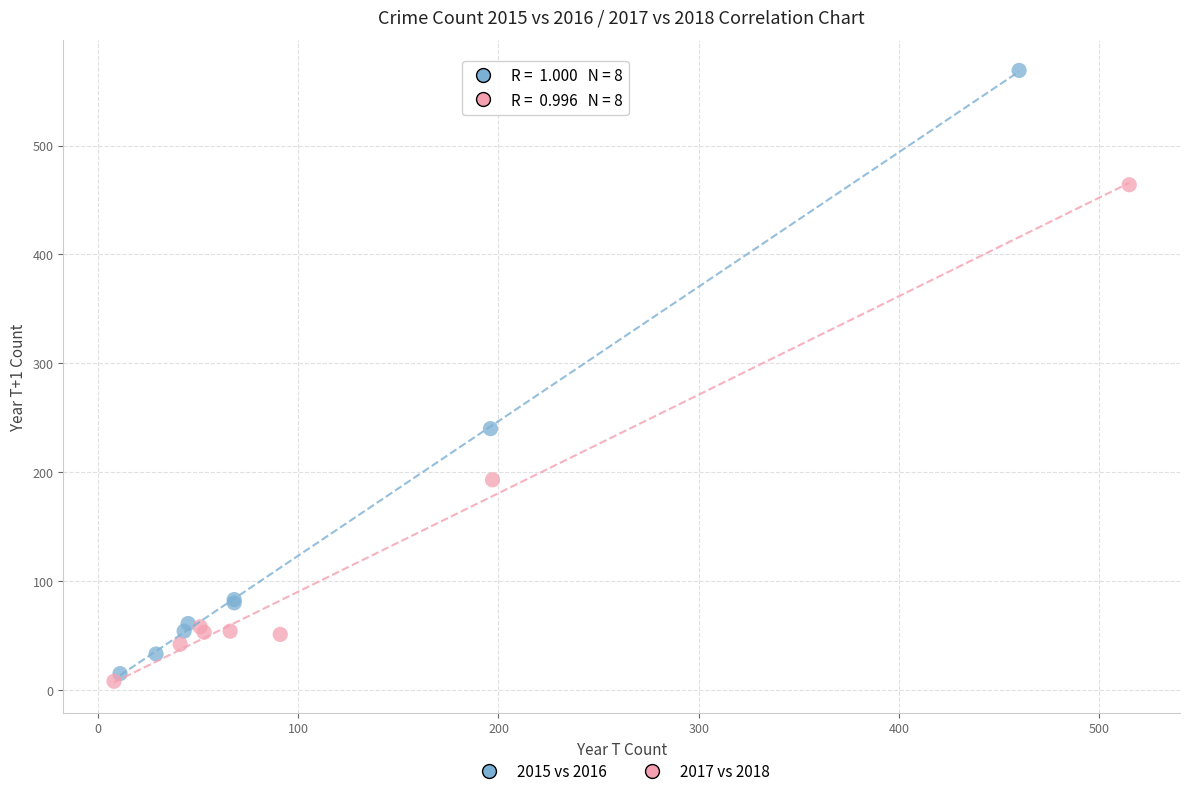

Which series reaches the minimum Y coordinate?

2017 vs 2018